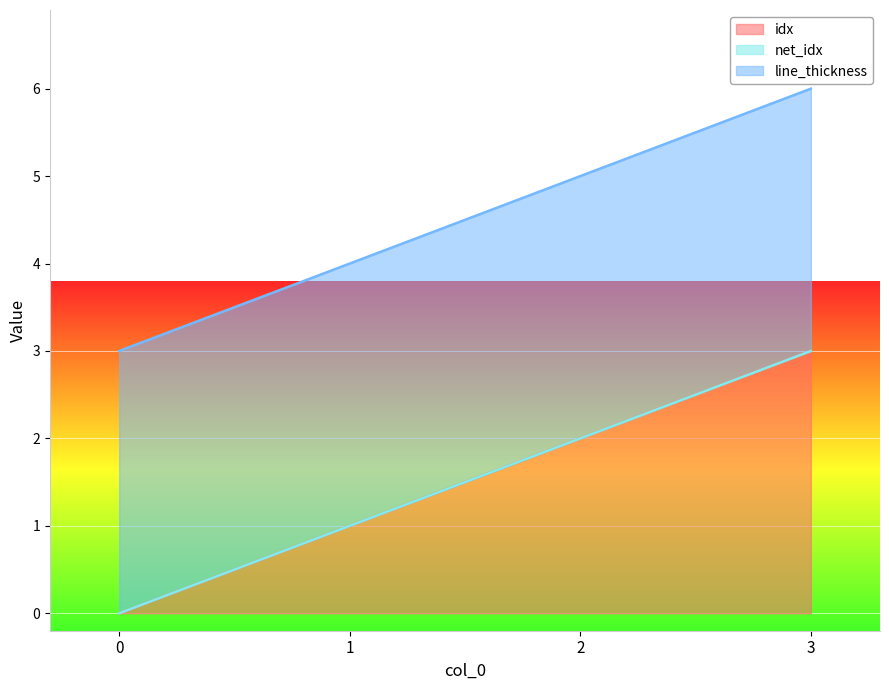

True or false: idx has more than 1 points higher than both neighbors.

False